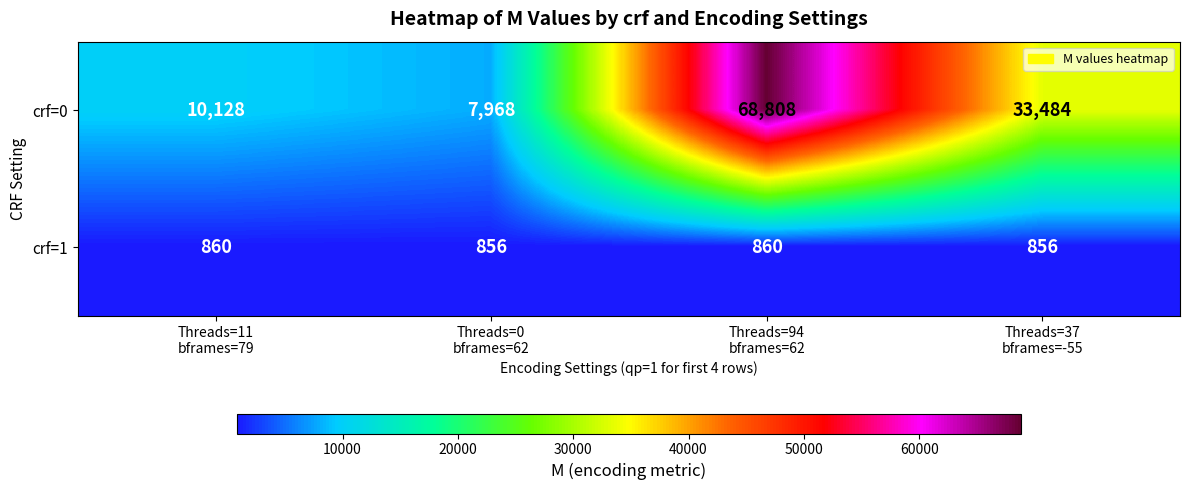

What is the sum of all crf=1 values?

3432